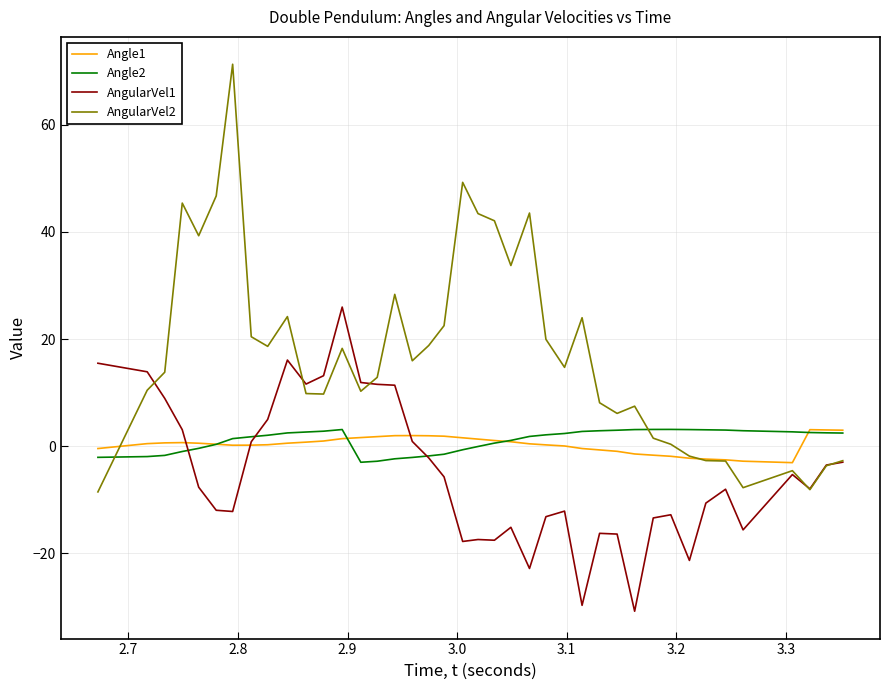

What is the greatest value displayed?

71.3